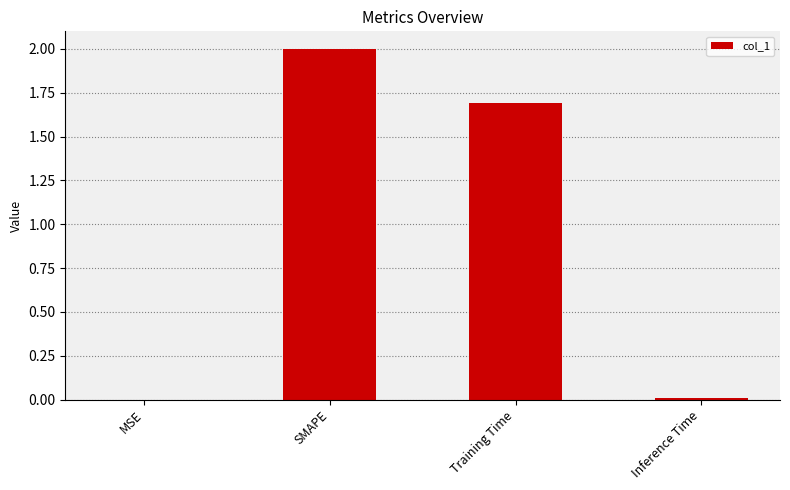

How many data points does each series have?

4